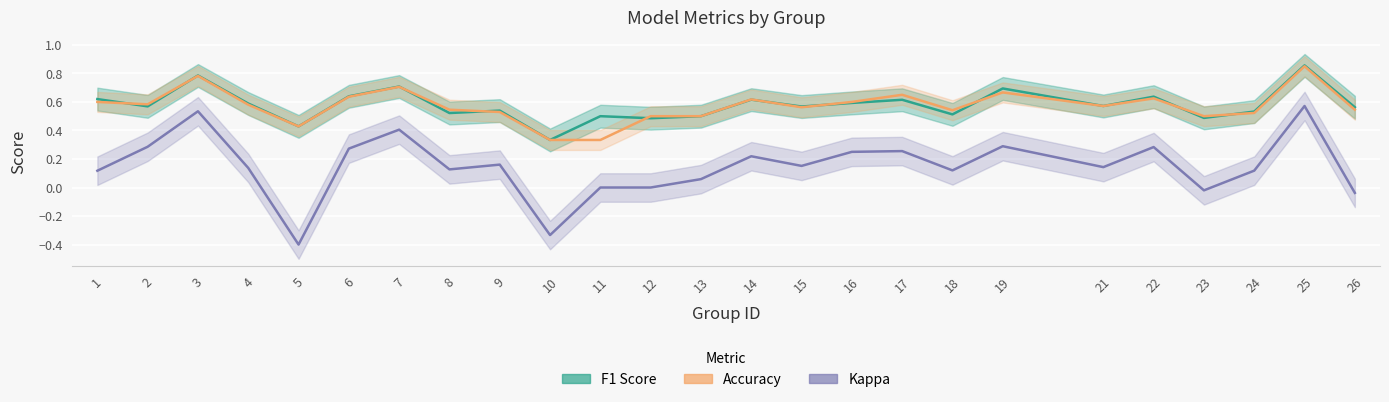

What is the value of the F1 Score point at the 1st from the left?

0.6